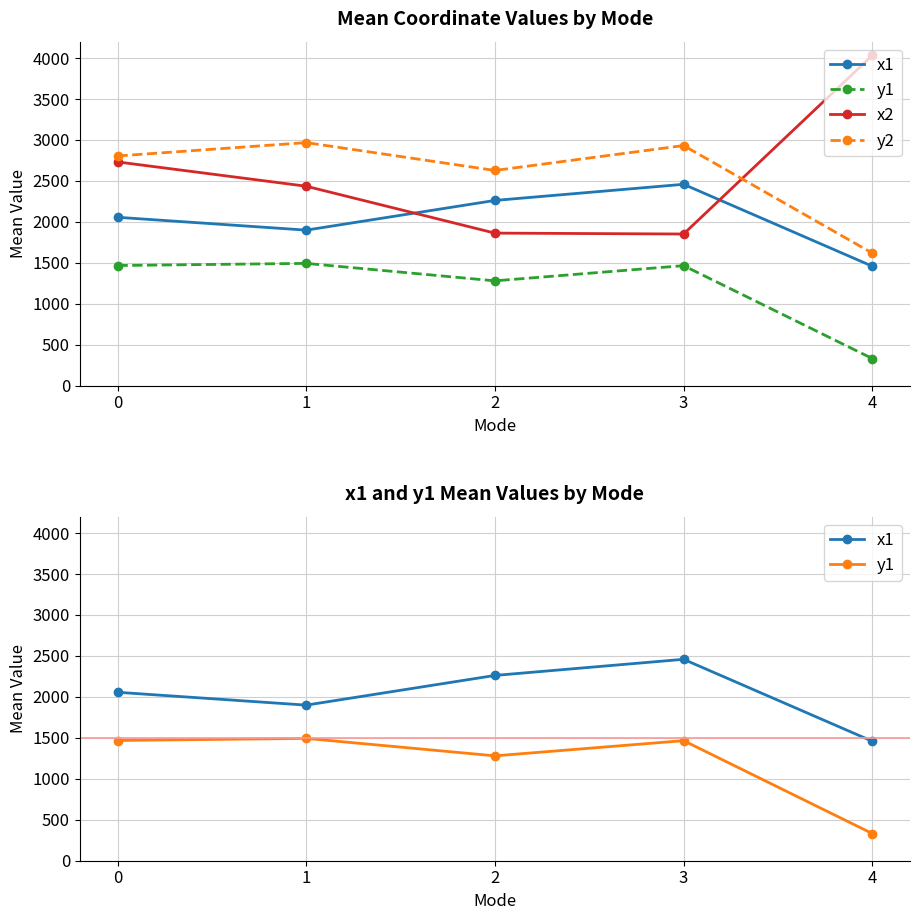

Which has a higher value, 3 or 0?

3